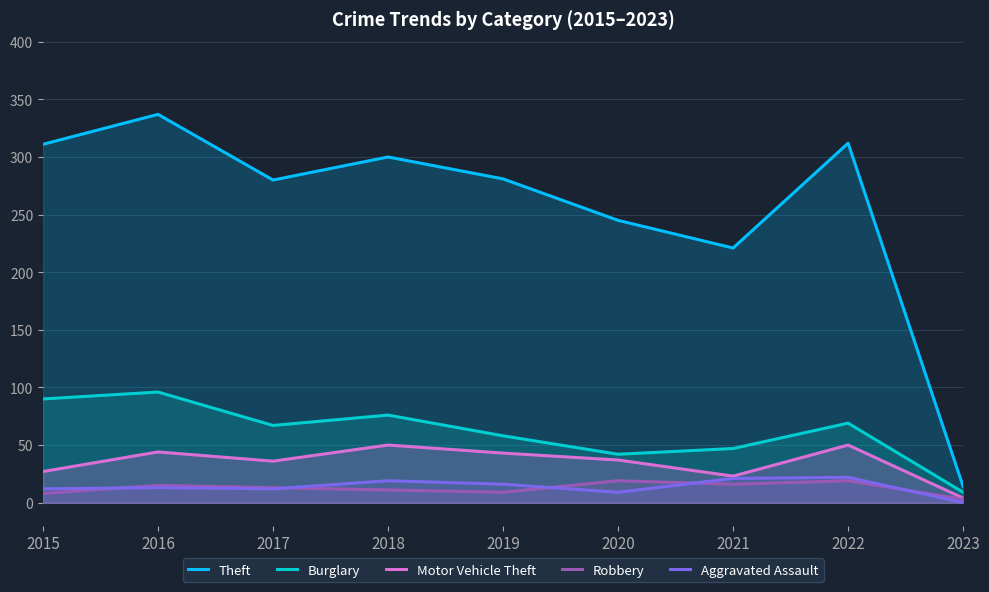

Which series changed the most between 2015 and 2018?

Motor Vehicle Theft